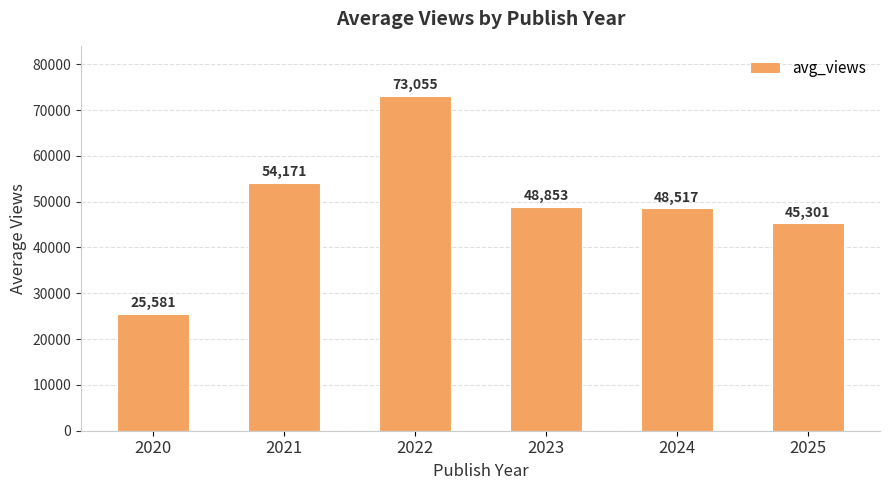

True or false: the data shows 48517.0 at 2024.

True